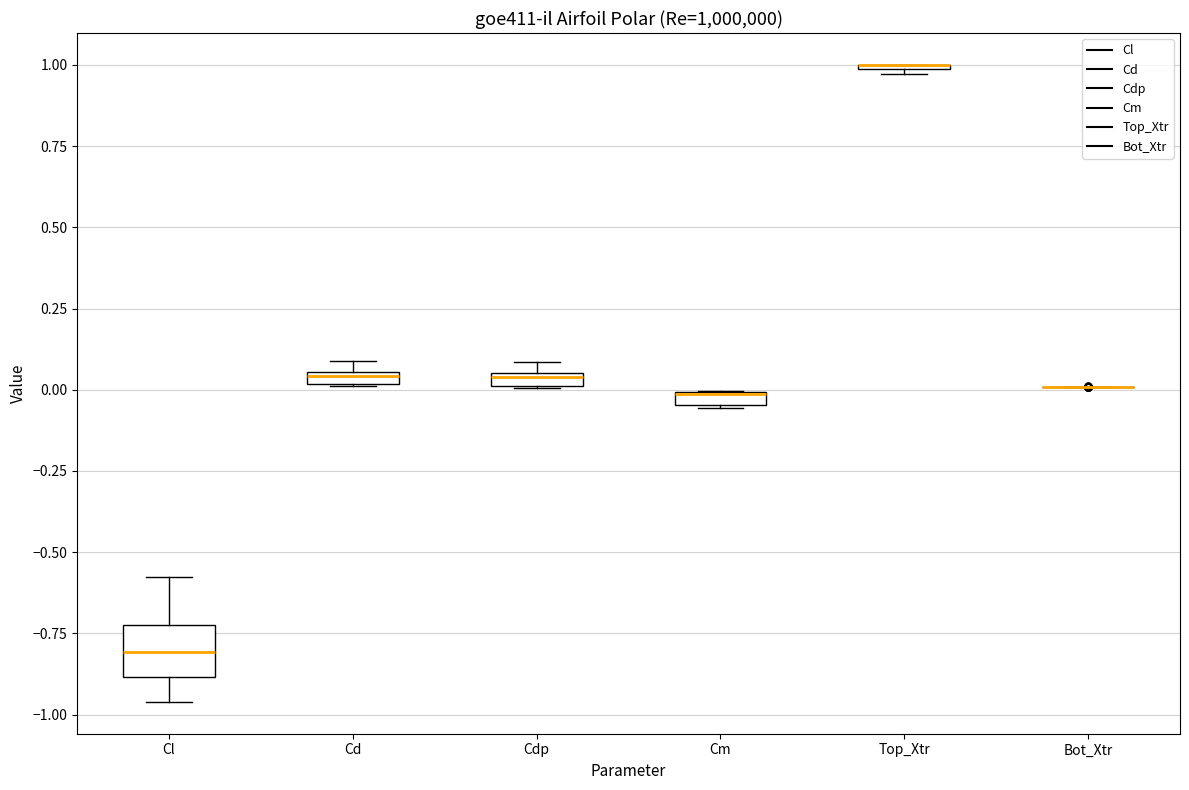

Comparing the boxes themselves (not the whiskers), which one is the tallest?

Cl